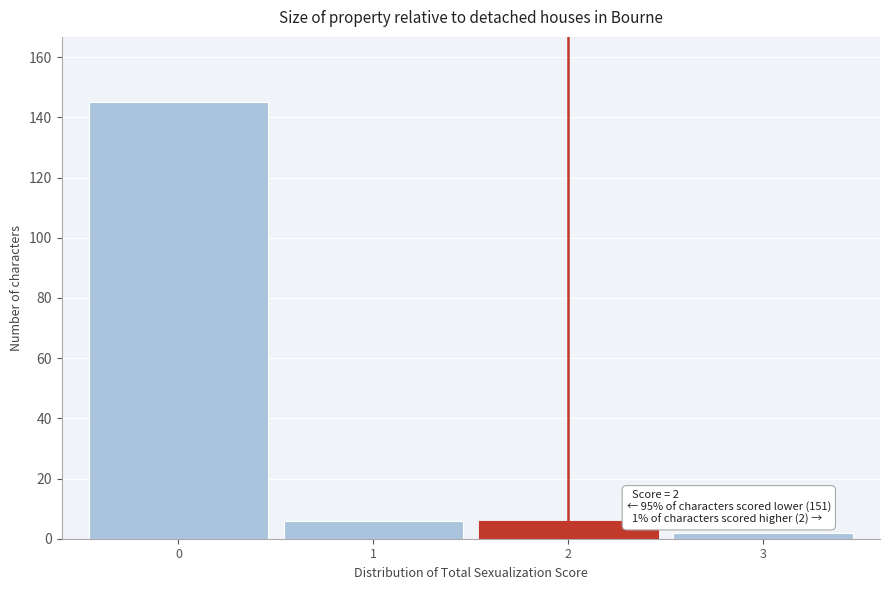

Over which range of the x-axis is the bar tallest?

-0.5 to 0.5